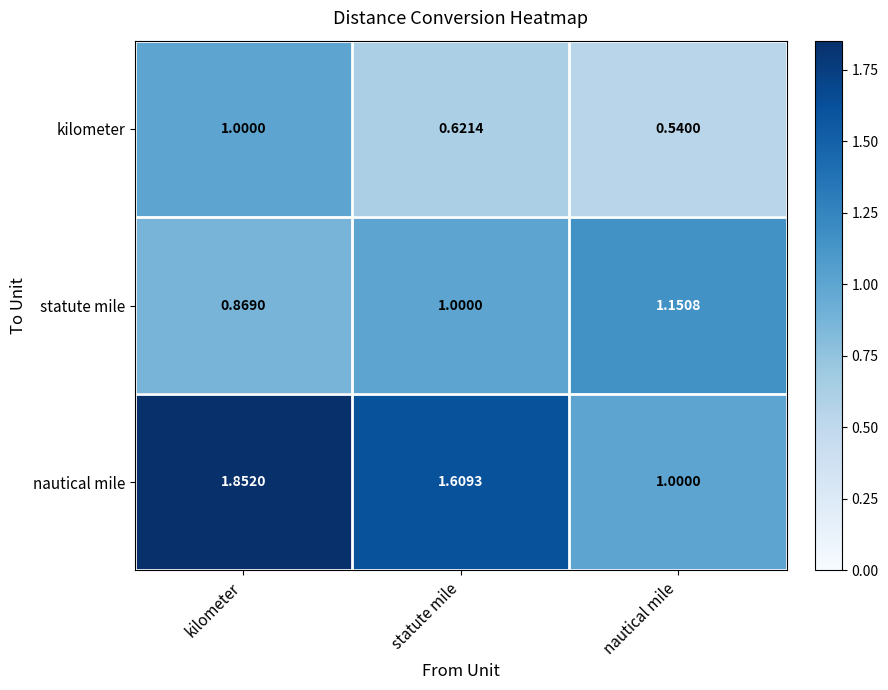

Where is statute mile nearest to the value 1?

statute mile